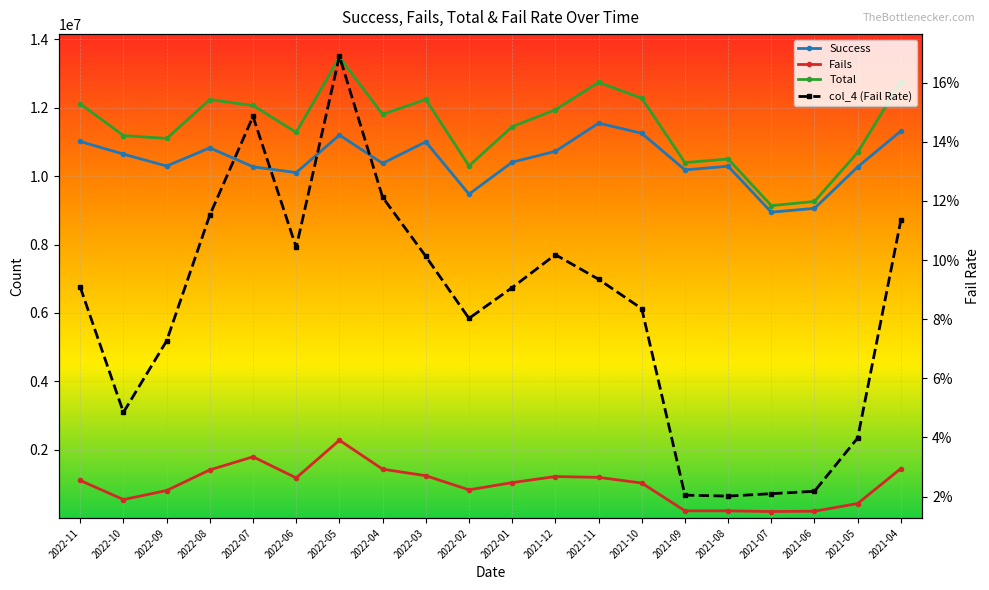

What is the total value across all series at 2021-10?

24566400.1